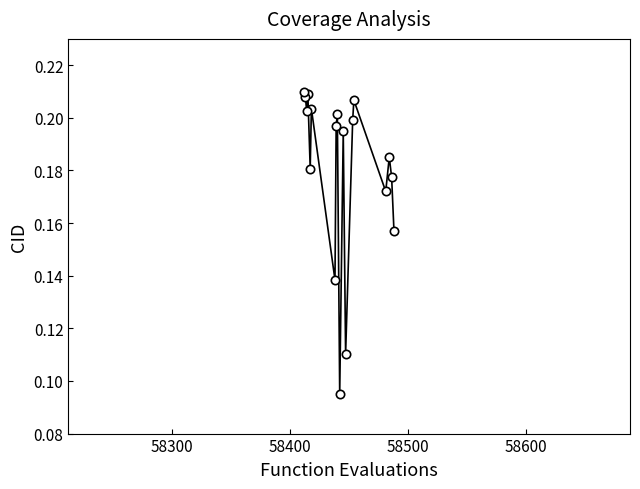

Reading left to right, list all the values displayed in this chart.

0.2	0.2	0.2	0.2	0.2	0.2	0.1	0.2	0.1	0.2	0.2	0.1	0.2	0.2	0.2	0.2	0.2	0.2